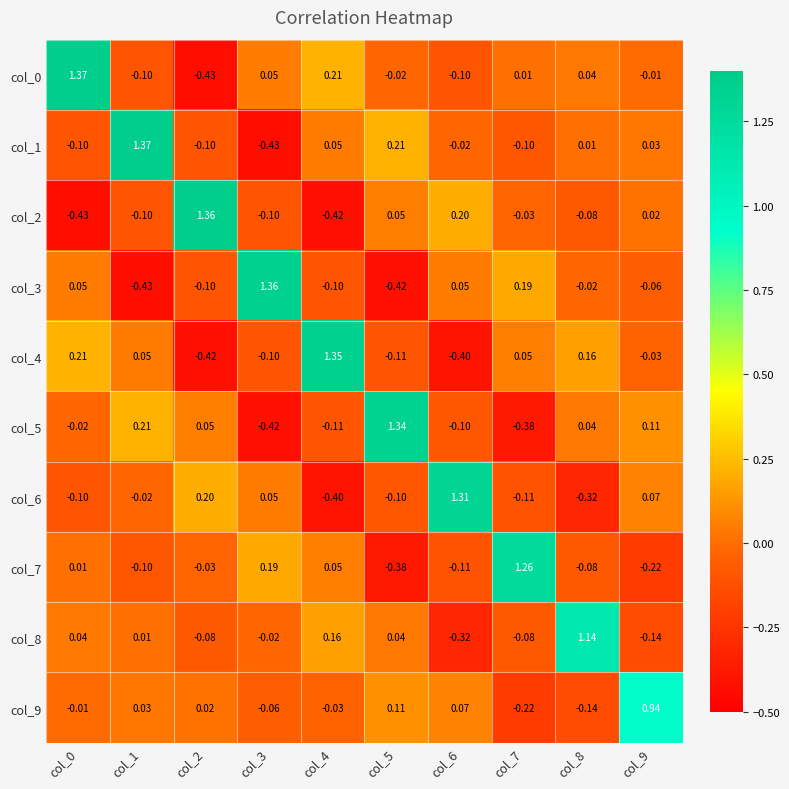

Is the value of col_2 at col_1 greater than the value of col_3 at col_9?

No